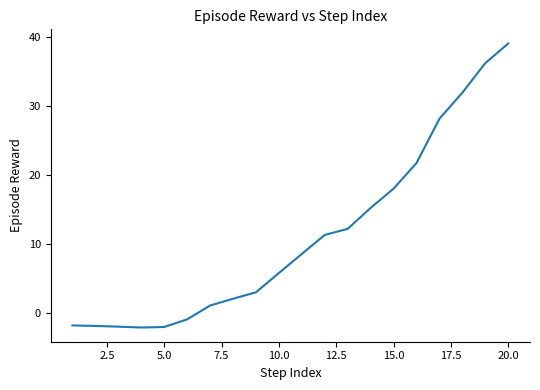

What is the greatest value displayed?

39.1